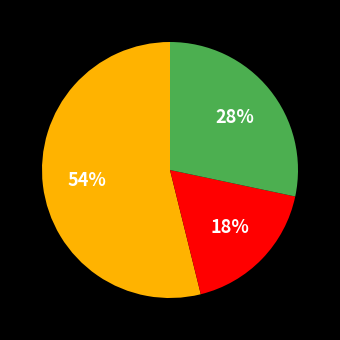

To the nearest percent, what is the difference between the largest and smallest slice percentages?

36%